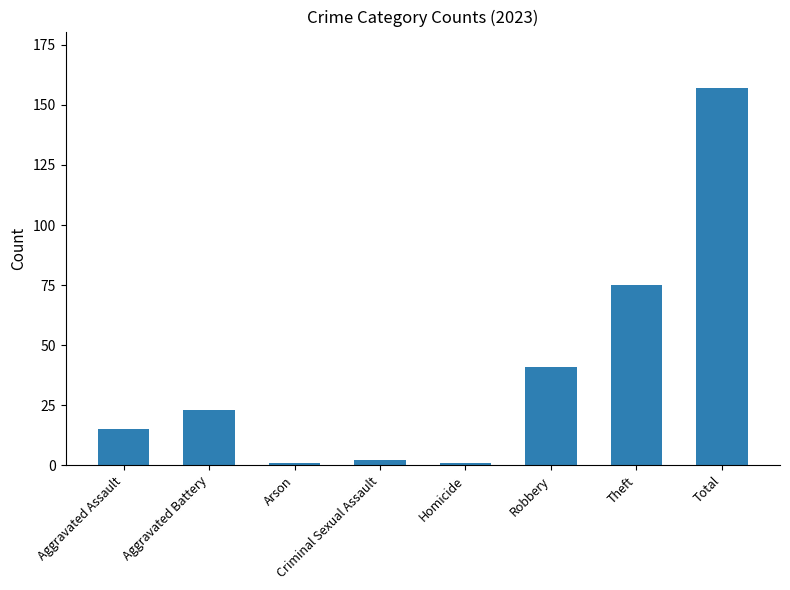

Reading left to right, extract all data points from this chart.

Aggravated Assault=15	Aggravated Battery=23	Arson=1	Criminal Sexual Assault=2	Homicide=1	Robbery=41	Theft=75	Total=157